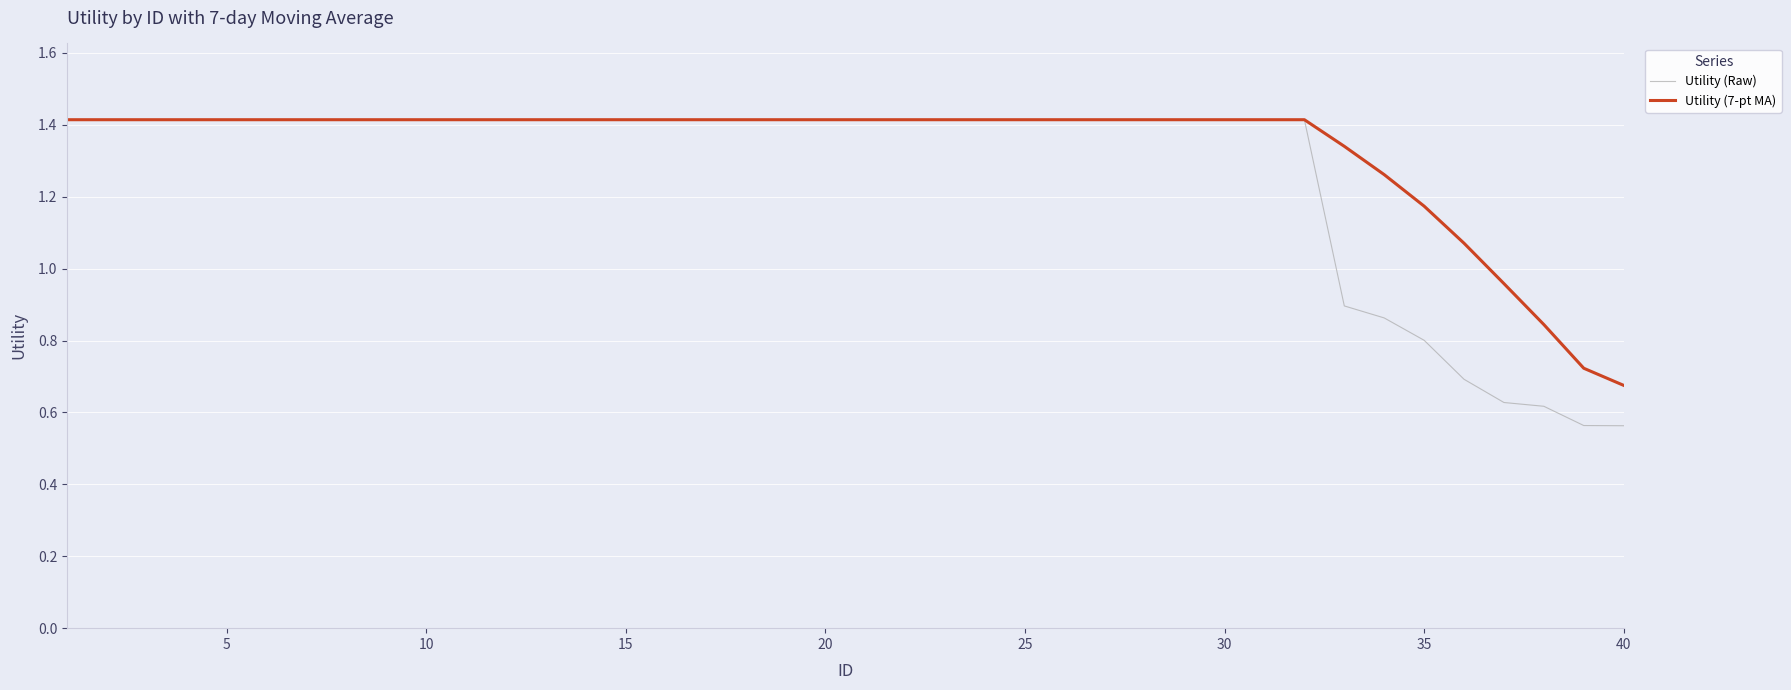

What is the highest value of the Utility (7-pt MA) series?

1.4